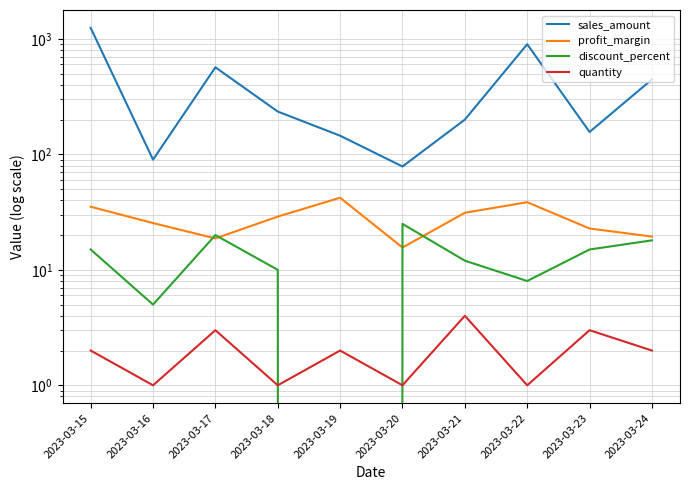

How many quantity values are between 1 and 3?

9